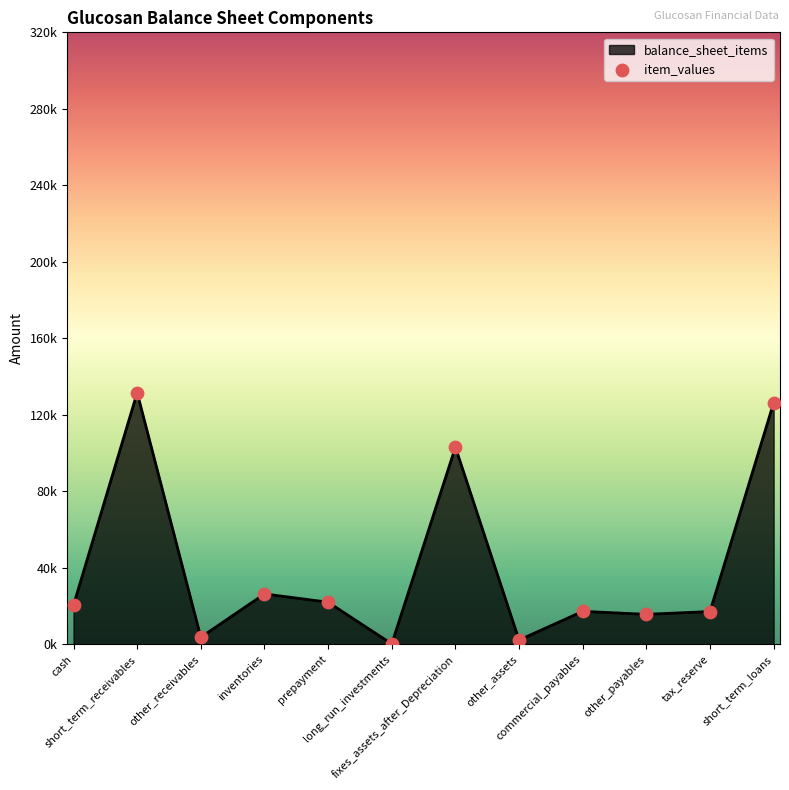

Between fixes_assets_after_Depreciation and cash, which is larger?

fixes_assets_after_Depreciation